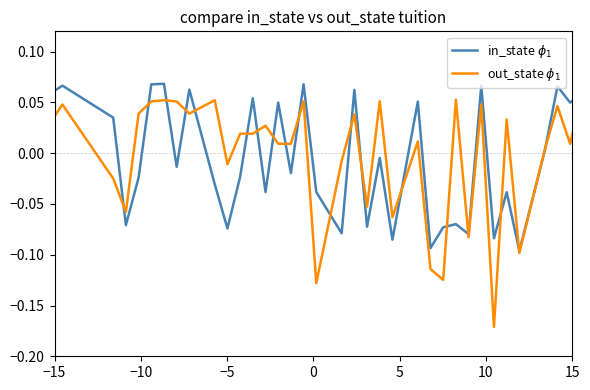

How many lines are shown in the chart?

2